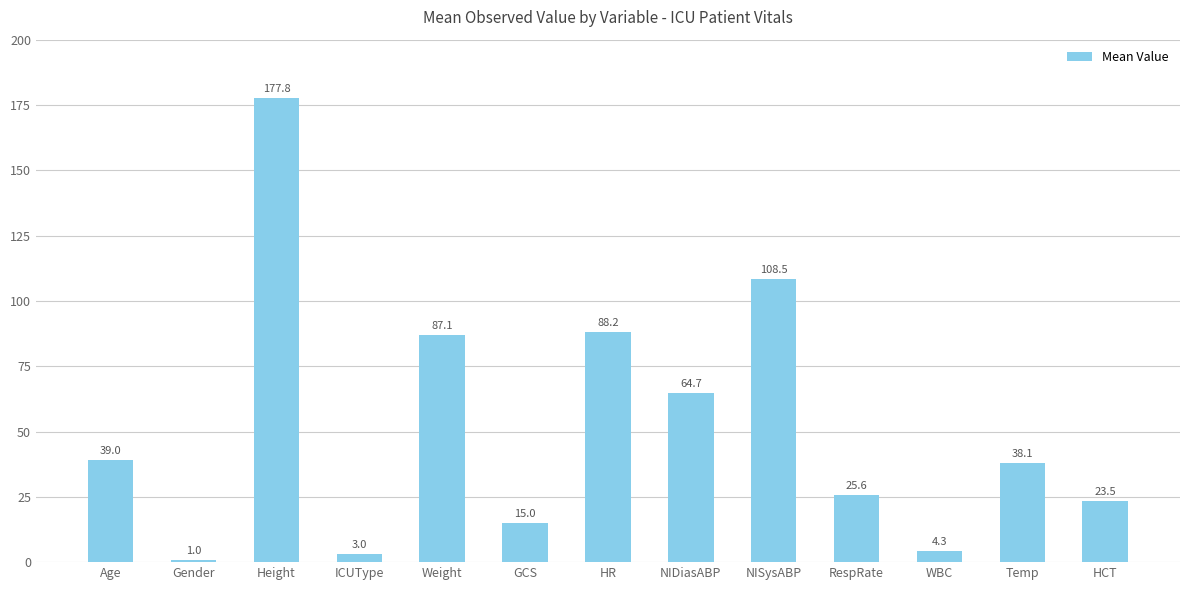

Reading left to right, transcribe all the data shown in this chart.

Age=39.0	Gender=1.0	Height=177.8	ICUType=3.0	Weight=87.1	GCS=15.0	HR=88.2	NIDiasABP=64.7	NISysABP=108.5	RespRate=25.6	WBC=4.3	Temp=38.1	HCT=23.5